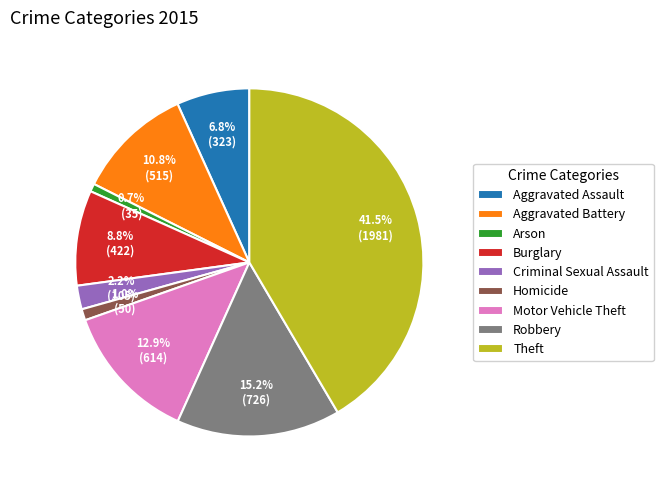

Count the number of slices in the pie.

9